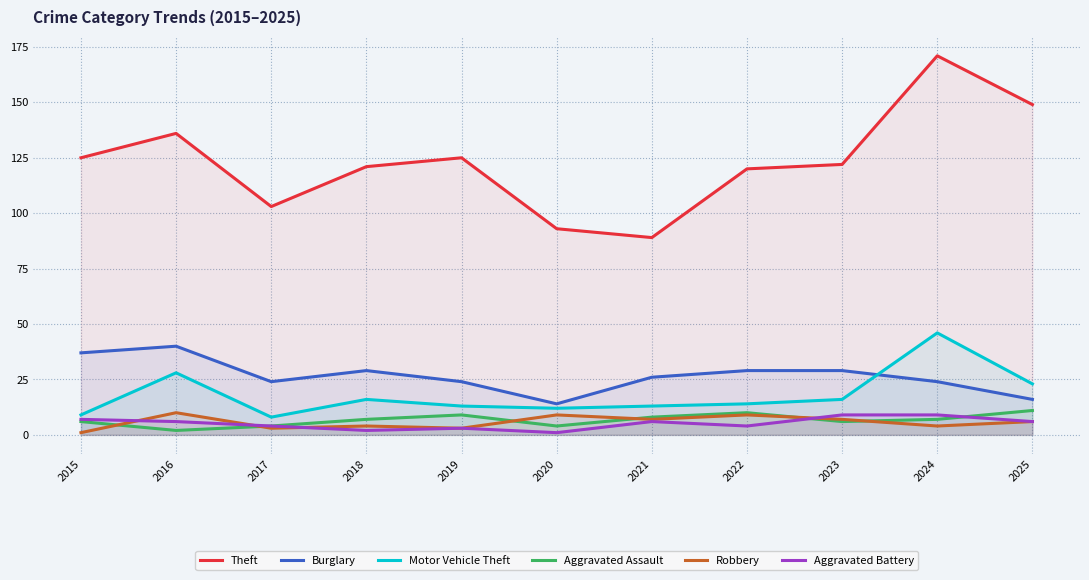

Rank the series at 2021 from highest to lowest value.

Theft, Burglary, Motor Vehicle Theft, Aggravated Assault, Robbery, Aggravated Battery